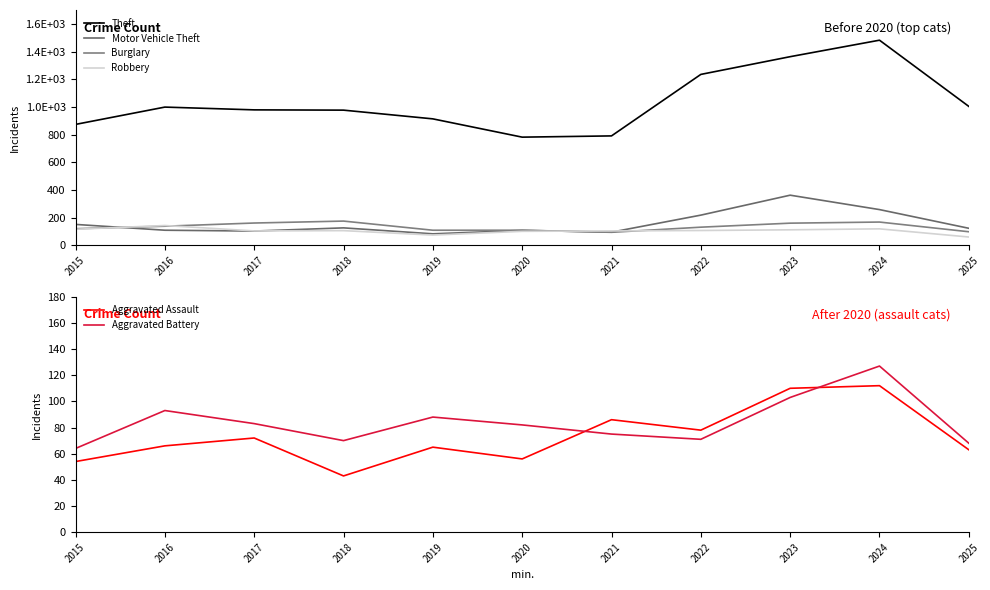

At how many categories does at least one series exceed 356?

11